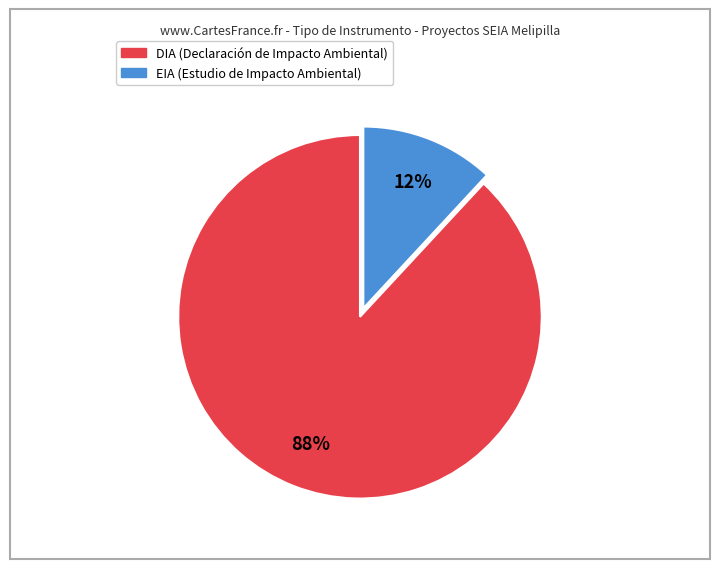

To the nearest percent, what portion does DIA represent?

88%